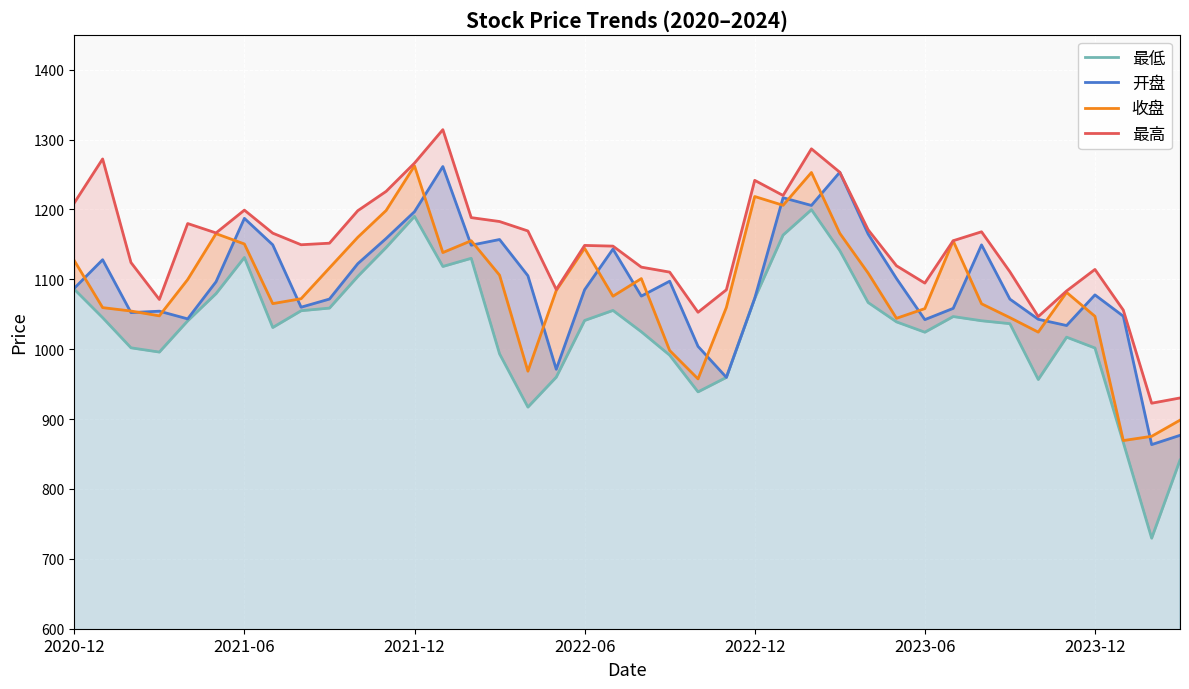

Reading left to right, extract all data points from this chart.

最低: 1085.8	1045.1	1002.0	995.9	1040.7	1079.6	1131.3	1031.1	1055.1	1058.9	1104.2	1145.7	1190.1	1118.4	1130.1	993.4	917.2	960.1	1041.2	1055.5	1025.0	991.4	939.0	959.7	1072.8	1163.4	1199.7	1141.2	1066.8	1039.1	1024.3	1046.8	1040.7	1036.6	956.7	1017.2	1001.7	866.5	729.6	841.4
开盘: 1087.2	1128.1	1052.4	1054.4	1043.4	1096.5	1187.2	1149.4	1060.1	1071.8	1122.4	1158.5	1196.8	1261.4	1148.9	1157.0	1105.1	971.3	1085.1	1143.3	1076.0	1097.3	1004.1	959.7	1072.8	1216.8	1205.8	1253.2	1164.8	1101.1	1042.3	1058.4	1149.3	1071.7	1042.8	1033.9	1077.7	1047.3	863.5	876.8
收盘: 1126.8	1059.5	1054.6	1047.7	1099.7	1165.4	1150.6	1065.2	1072.2	1116.3	1160.2	1198.6	1262.3	1138.3	1155.2	1106.0	968.6	1084.0	1144.4	1075.9	1101.1	998.2	957.5	1059.8	1218.5	1206.0	1252.9	1165.9	1108.9	1044.2	1058.1	1155.0	1065.0	1045.2	1024.5	1081.3	1047.1	869.3	875.4	898.5
最高: 1209.4	1272.3	1124.0	1071.2	1179.8	1166.4	1199.0	1166.1	1149.5	1151.7	1198.2	1225.9	1266.3	1314.2	1188.3	1182.7	1169.2	1085.5	1148.5	1147.5	1117.5	1110.3	1052.8	1085.0	1241.6	1220.0	1286.8	1253.2	1170.9	1119.4	1094.6	1155.3	1168.0	1110.8	1046.7	1083.4	1114.2	1056.0	922.7	930.2